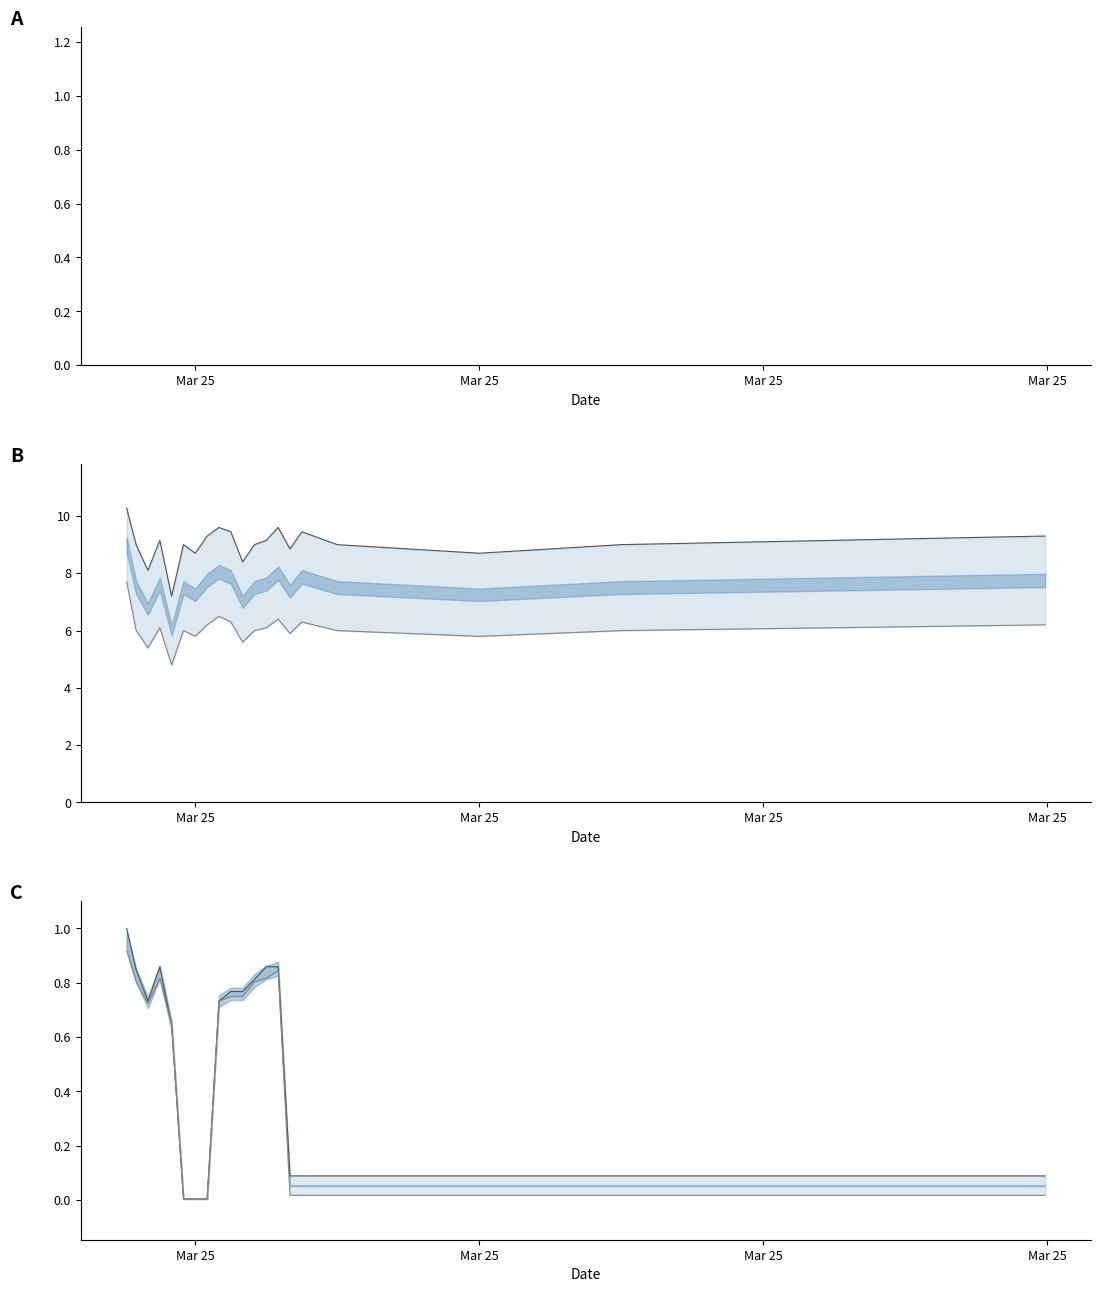

How many lines are shown in the chart?

4